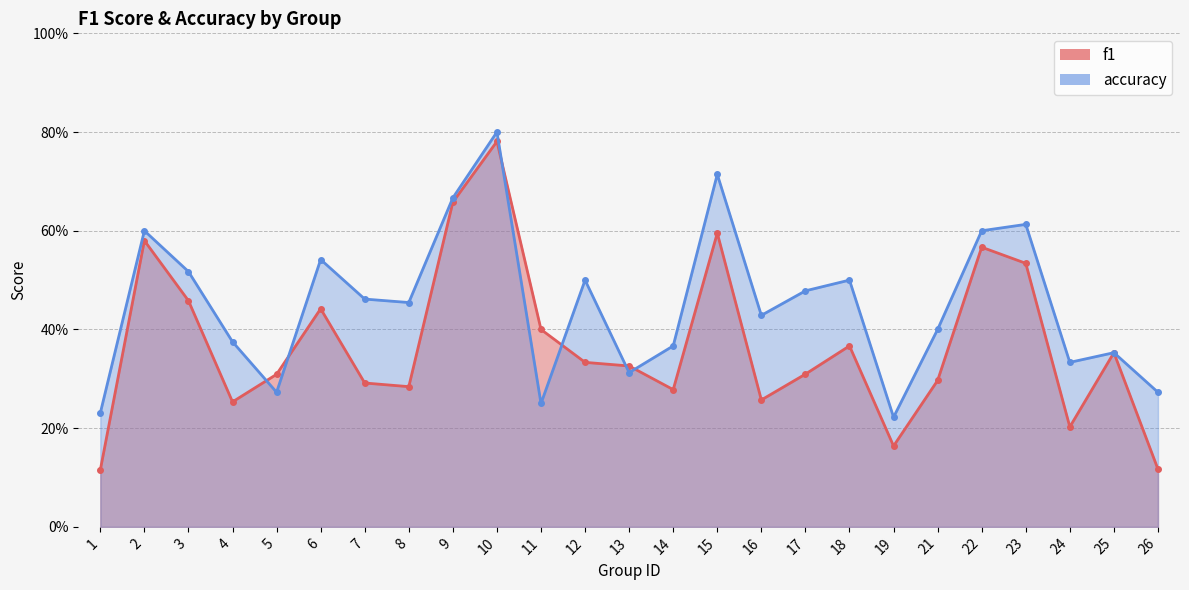

What value does the accuracy series have at 18?

0.5